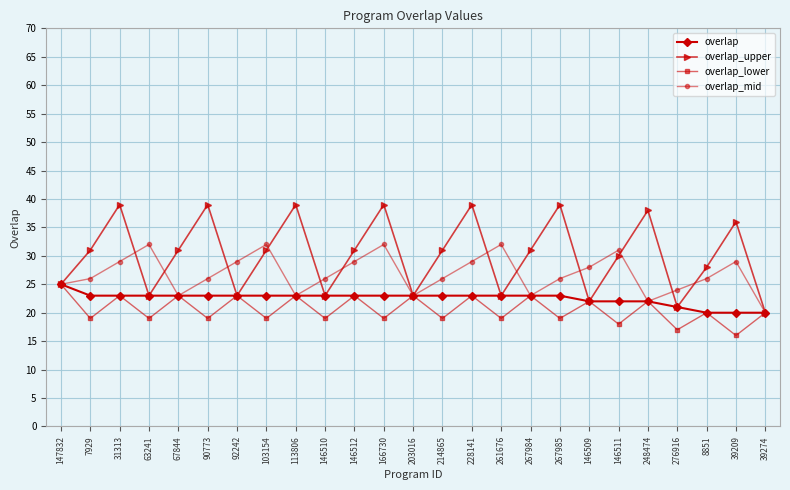

What is the sum of the overlap_upper values at 228141 and 261676?

62